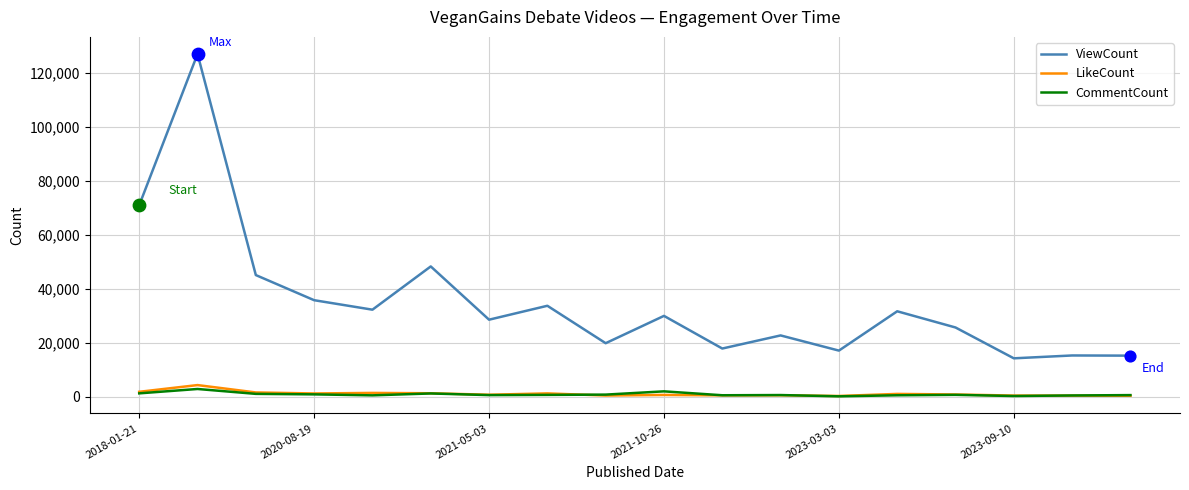

Which series has the largest total across all categories?

ViewCount